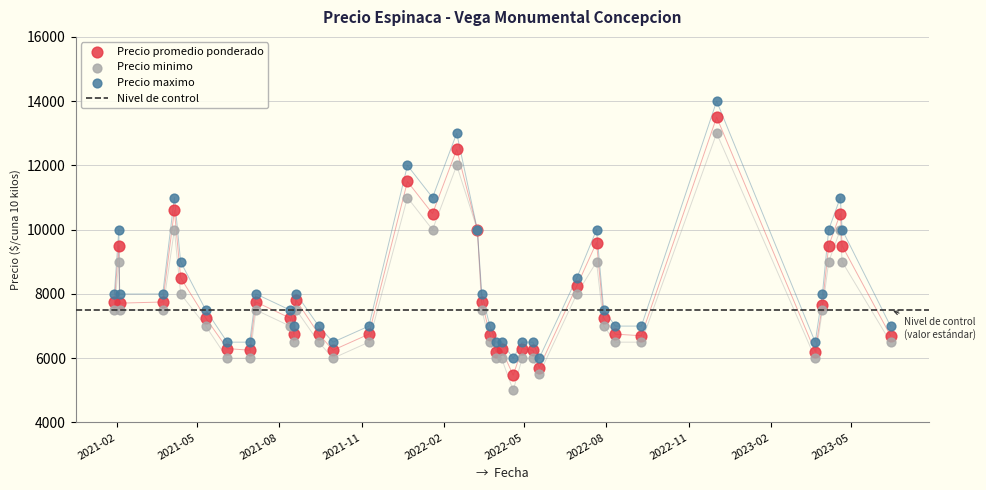

What is the total value across all series at 24?

20200